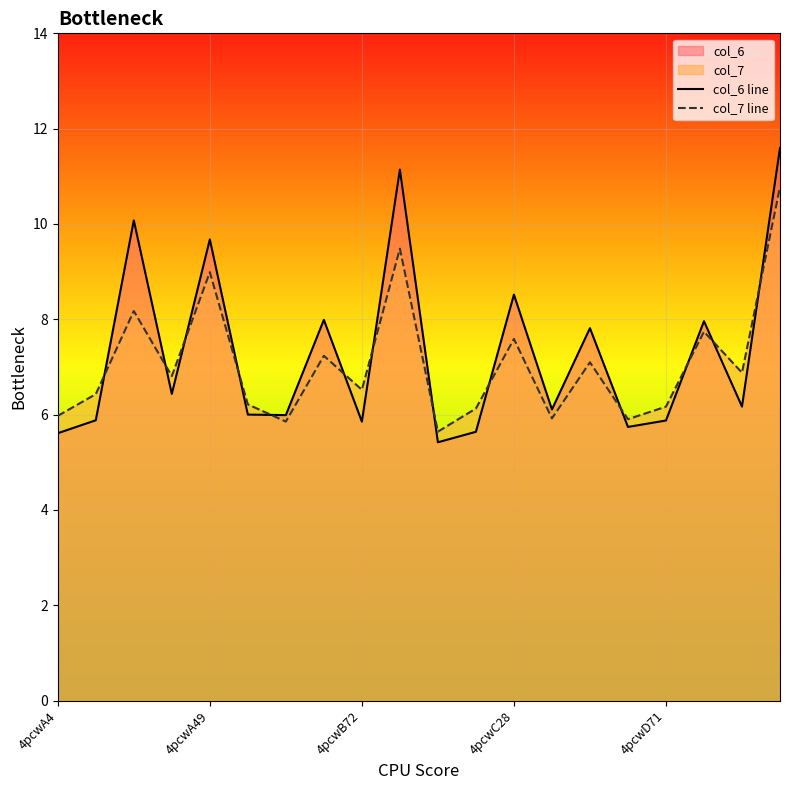

What is the difference between the second highest and minimum values in the col_7 line series?

3.8